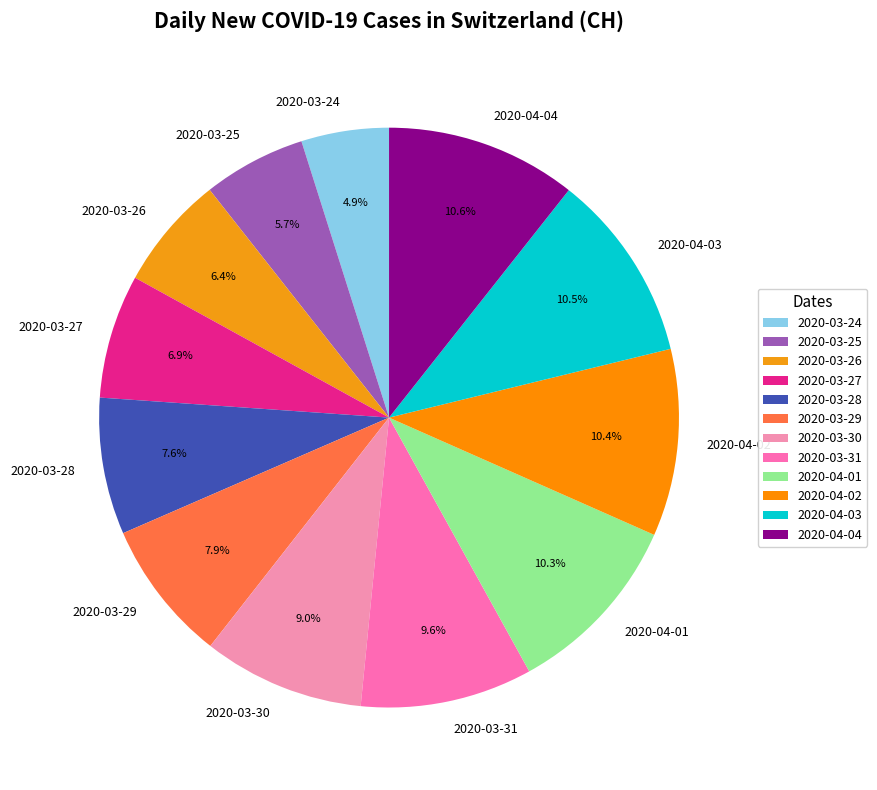

To the nearest percent, what is the average slice percentage?

8%